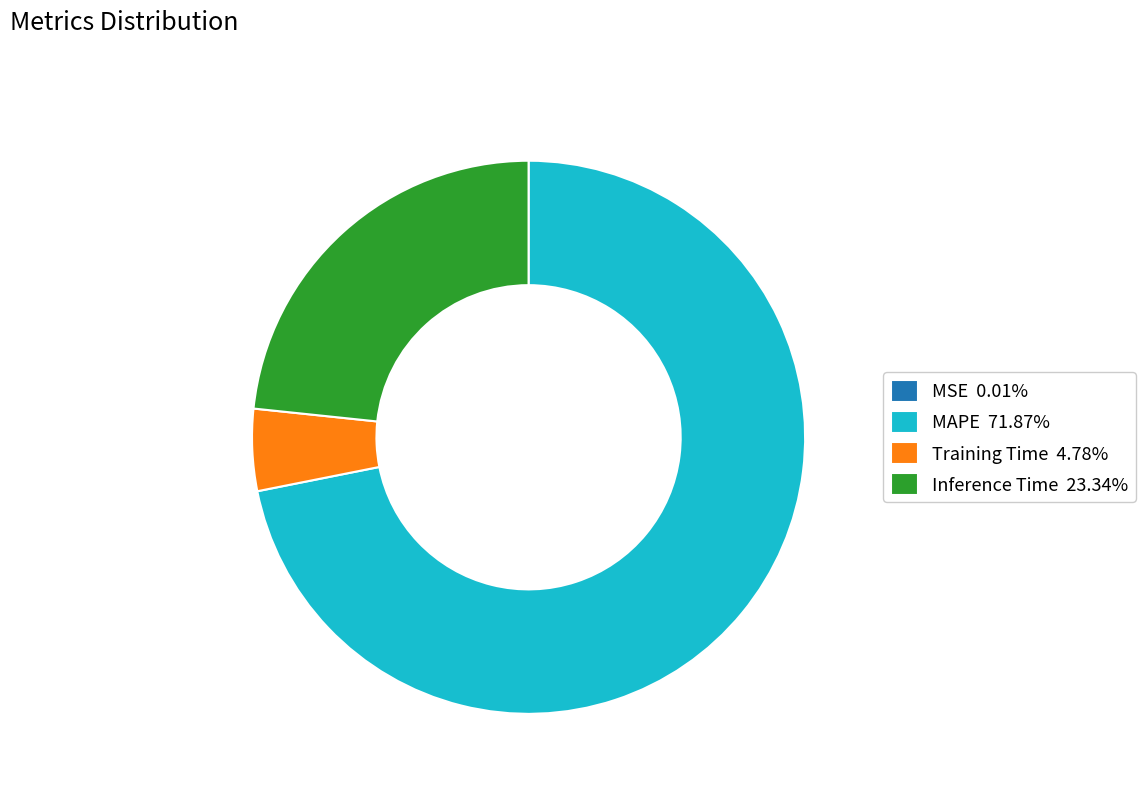

Is there any slice that represents more than half of the pie?

Yes